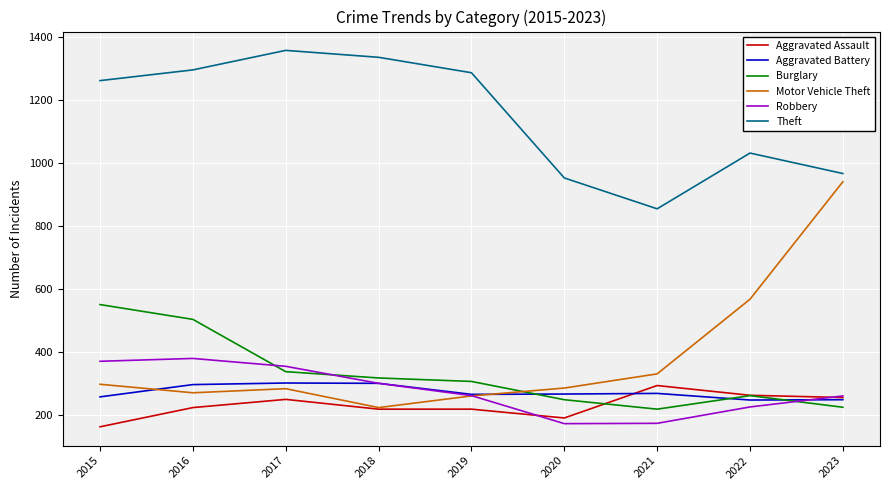

What is the minimum value for Theft?

856